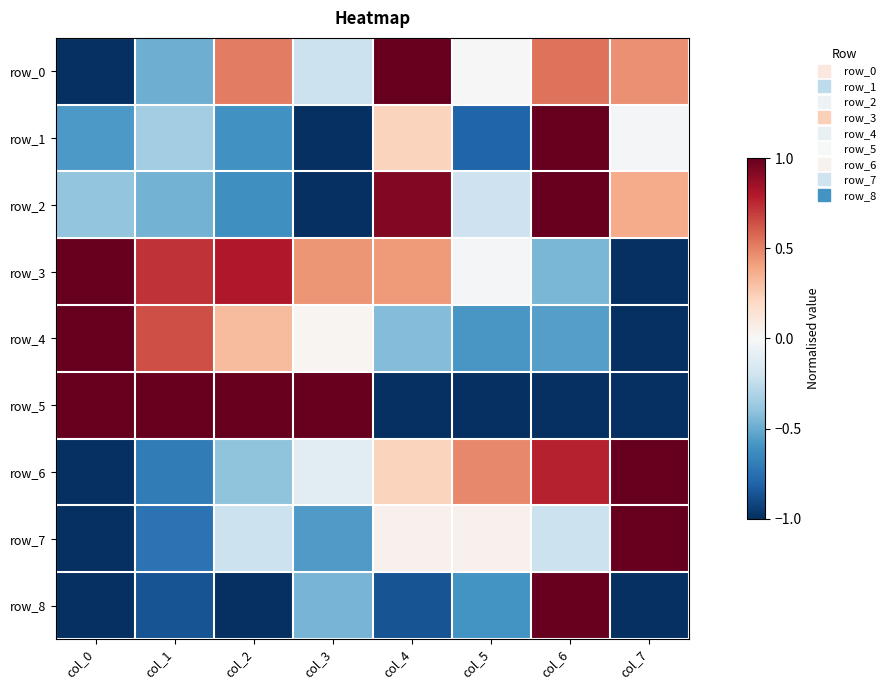

How many data points in row_3 are above 0?

5